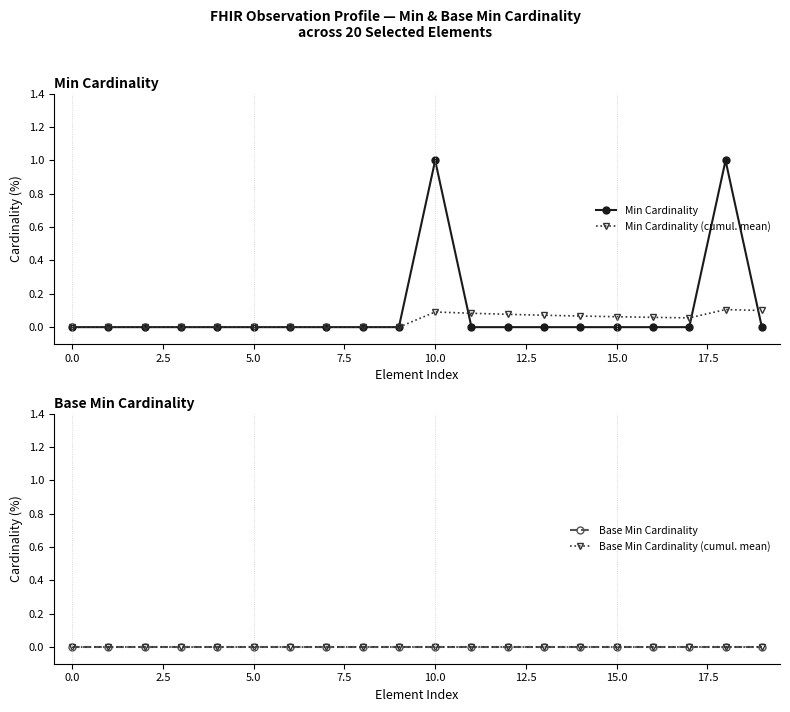

What is the greatest value displayed?

1.0